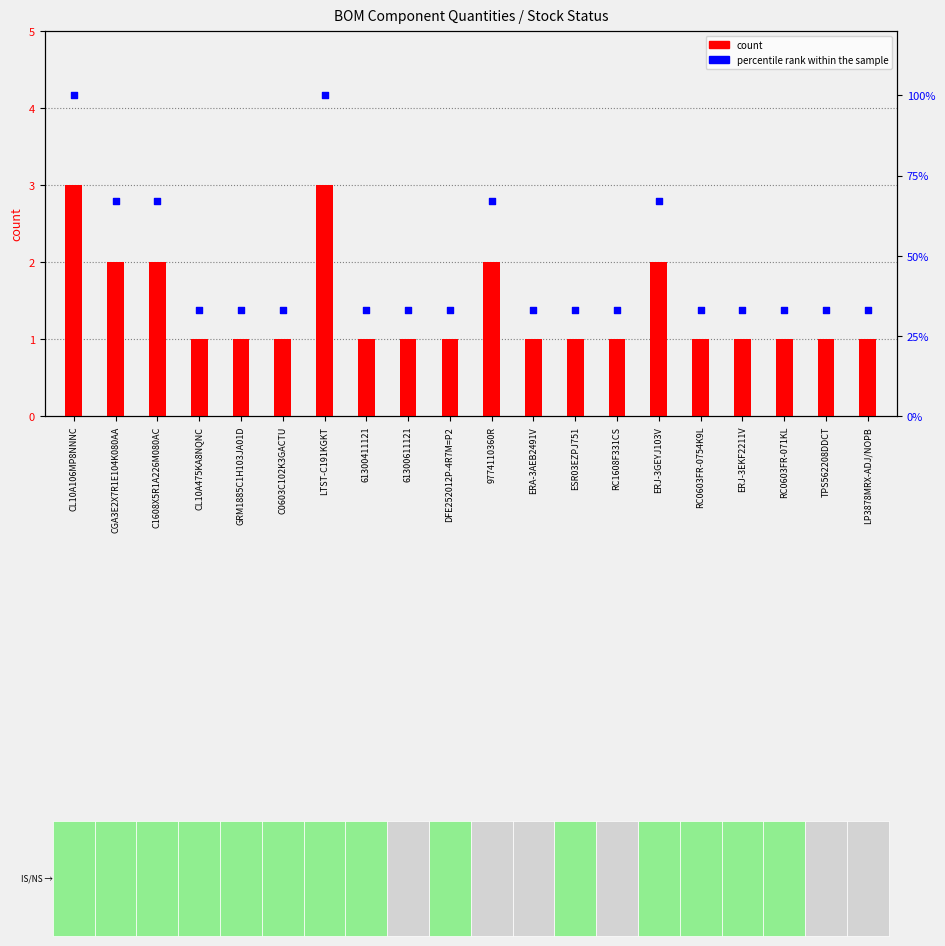

What is the total value across all series at RC1608F331CS?

34